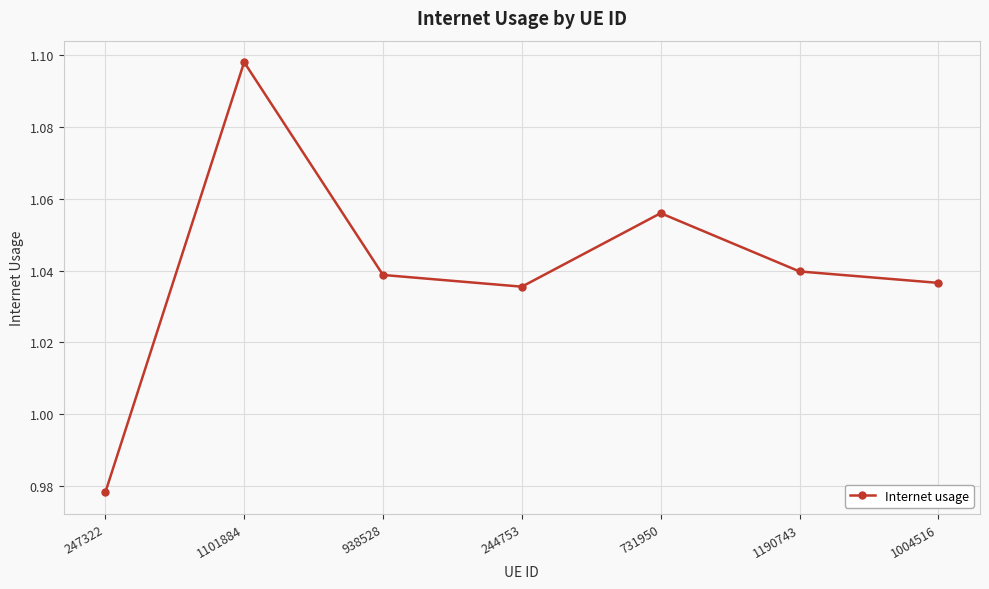

How many lines are shown in the chart?

1